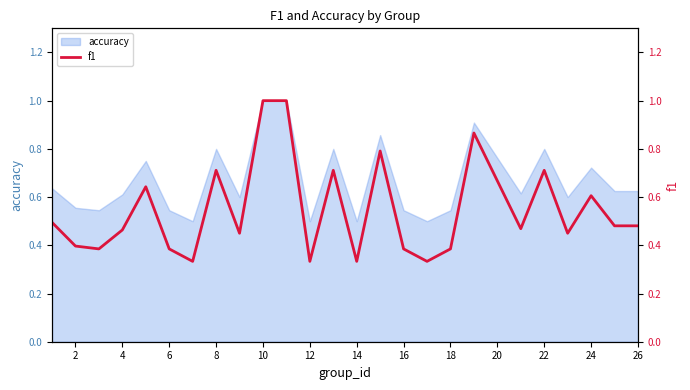

Is it true that accuracy equals 0.2 at 6?

False